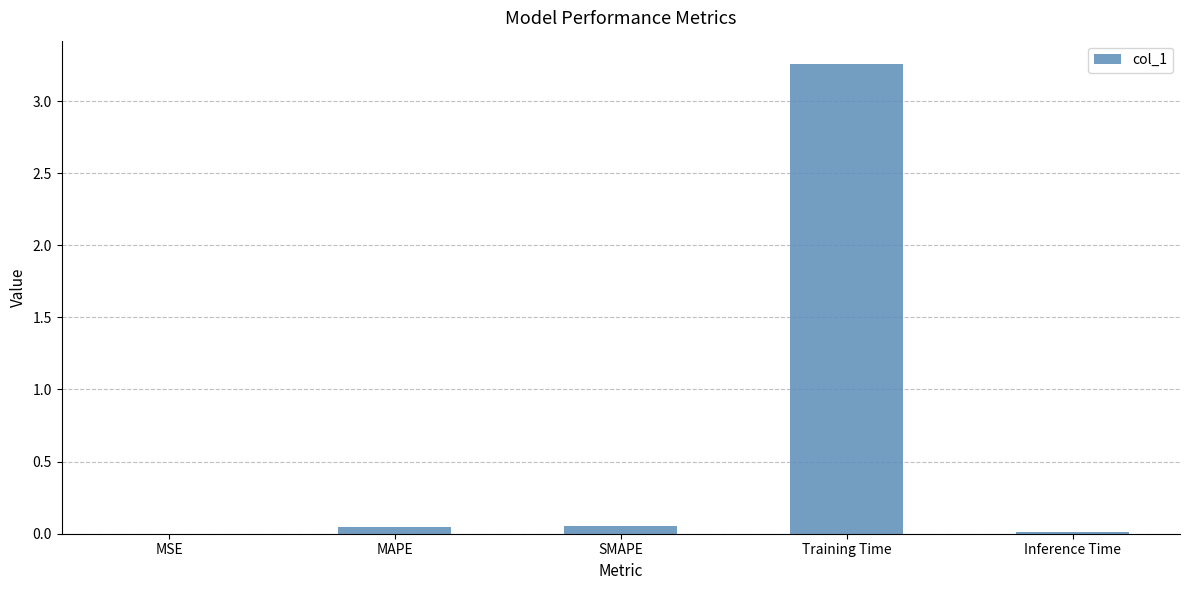

The chart shows a value of 4.6 at Training Time. True or false?

False